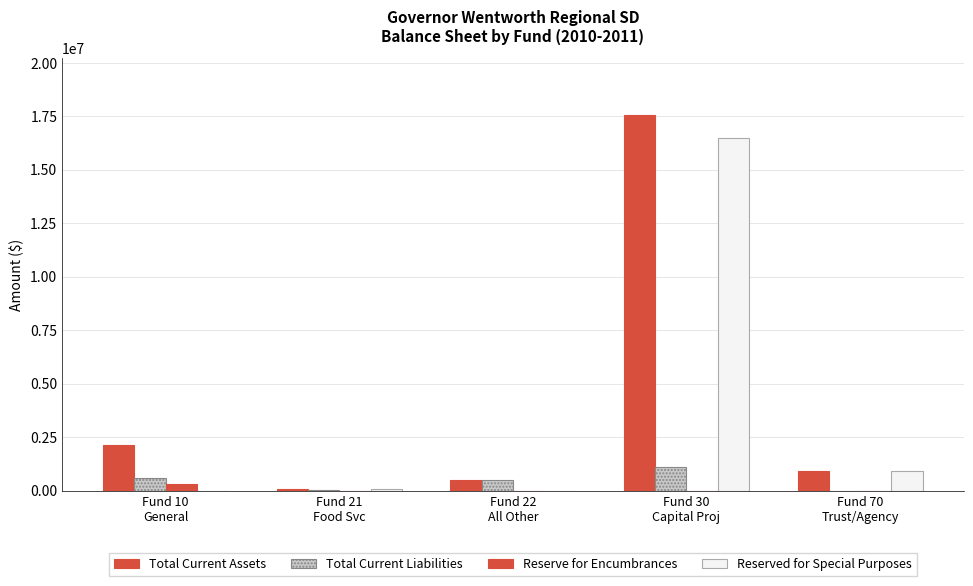

Rank the categories by Total Current Liabilities value from highest to lowest.

Fund 30
Capital Proj, Fund 10
General, Fund 22
All Other, Fund 21
Food Svc, Fund 70
Trust/Agency